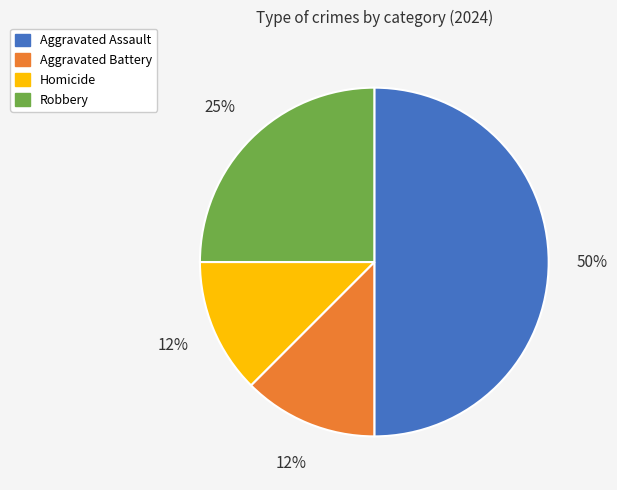

How many segments does this pie chart have?

4